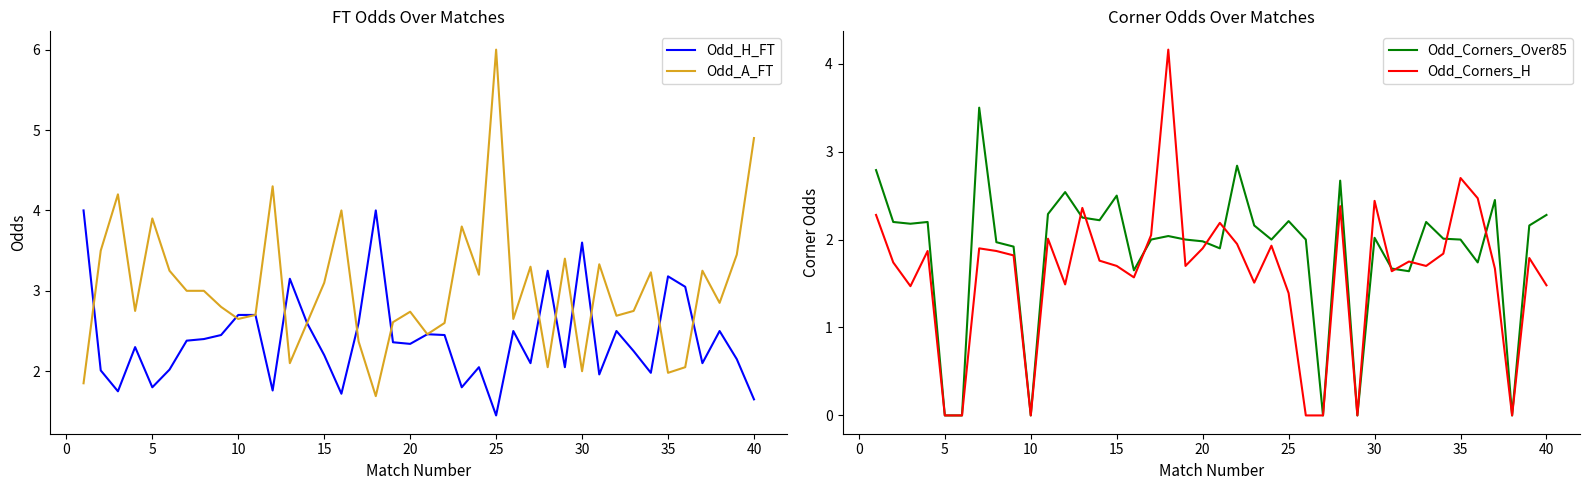

Reading left to right, list all the values displayed in this chart.

Odd_H_FT: 4.0	2.0	1.8	2.3	1.8	2.0	2.4	2.4	2.5	2.7	2.7	1.8	3.1	2.6	2.2	1.7	2.6	4.0	2.4	2.3	2.5	2.5	1.8	2.0	1.4	2.5	2.1	3.2	2.0	3.6	2.0	2.5	2.2	2.0	3.2	3.0	2.1	2.5	2.1	1.6
Odd_A_FT: 1.9	3.5	4.2	2.8	3.9	3.2	3.0	3.0	2.8	2.6	2.7	4.3	2.1	2.6	3.1	4.0	2.4	1.7	2.6	2.7	2.5	2.6	3.8	3.2	6.0	2.6	3.3	2.0	3.4	2.0	3.3	2.7	2.8	3.2	2.0	2.0	3.2	2.9	3.5	4.9
Odd_Corners_Over85: 2.8	2.2	2.2	2.2	0.0	0.0	3.5	2.0	1.9	0.0	2.3	2.5	2.2	2.2	2.5	1.6	2.0	2.0	2.0	2.0	1.9	2.8	2.2	2.0	2.2	2.0	0.0	2.7	0.0	2.0	1.7	1.6	2.2	2.0	2.0	1.7	2.5	0.0	2.2	2.3
Odd_Corners_H: 2.3	1.7	1.5	1.9	0.0	0.0	1.9	1.9	1.8	0.0	2.0	1.5	2.4	1.8	1.7	1.6	2.0	4.2	1.7	1.9	2.2	1.9	1.5	1.9	1.4	0.0	0.0	2.4	0.0	2.4	1.6	1.8	1.7	1.8	2.7	2.5	1.7	0.0	1.8	1.5